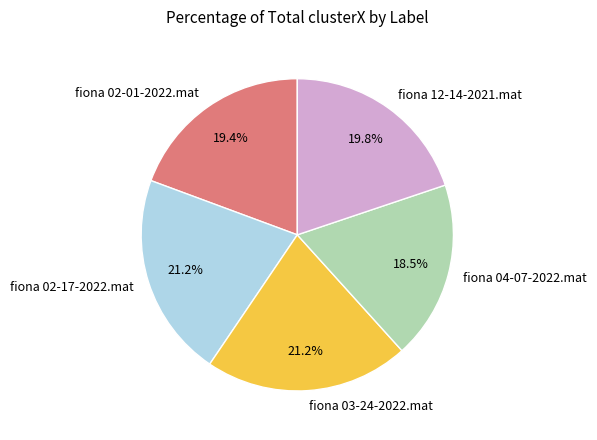

Combined, what portion of the pie is fiona 12-14-2021.mat and fiona 02-01-2022.mat?

39.2%